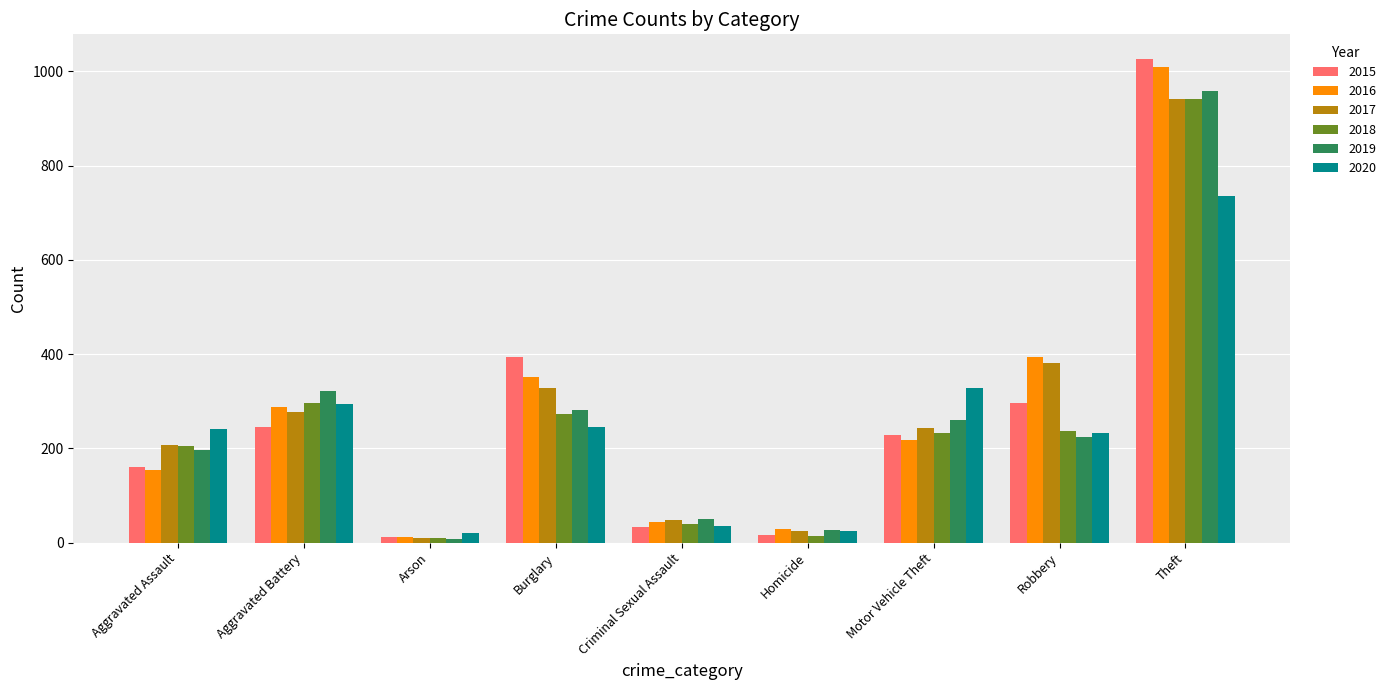

How many distinct data groups are displayed?

6